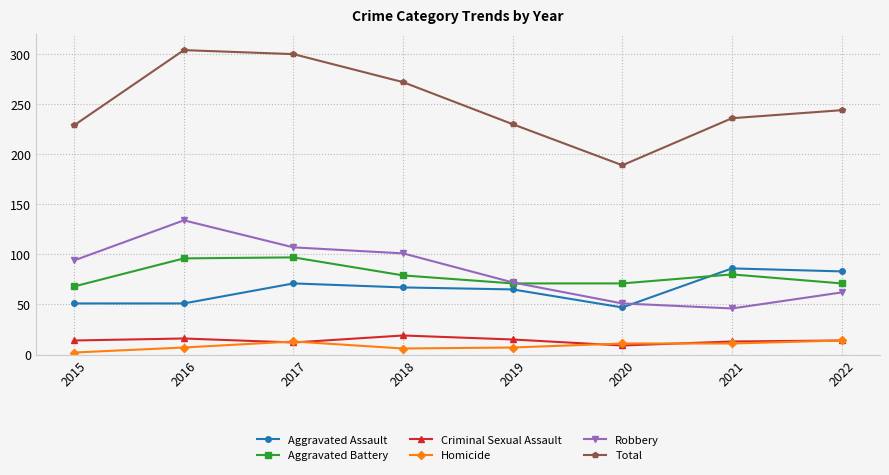

How many values in the Aggravated Assault series are below 67?

4